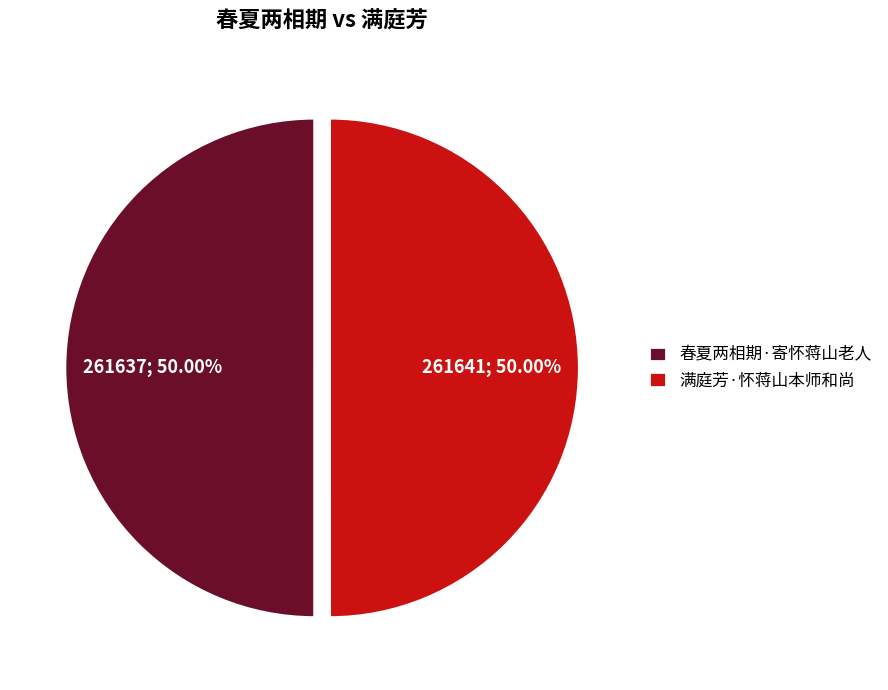

The 满庭芳·怀蒋山本师和尚 slice represents 50% of the pie. True or false?

True